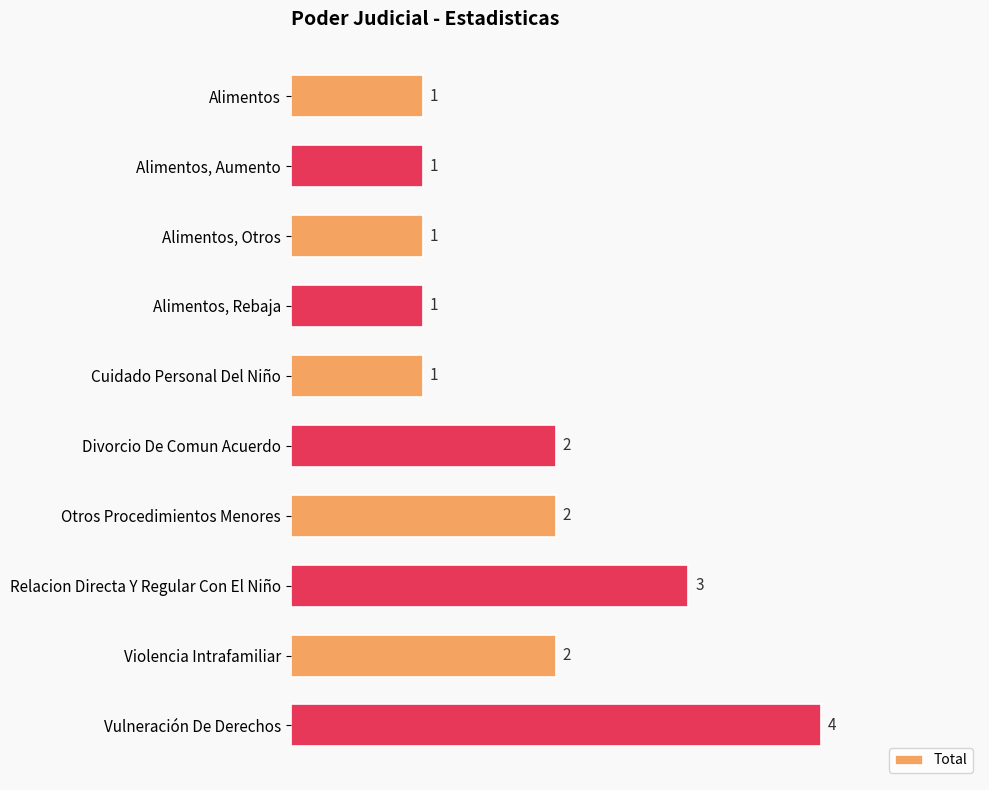

Read the value at Vulneración De Derechos.

4